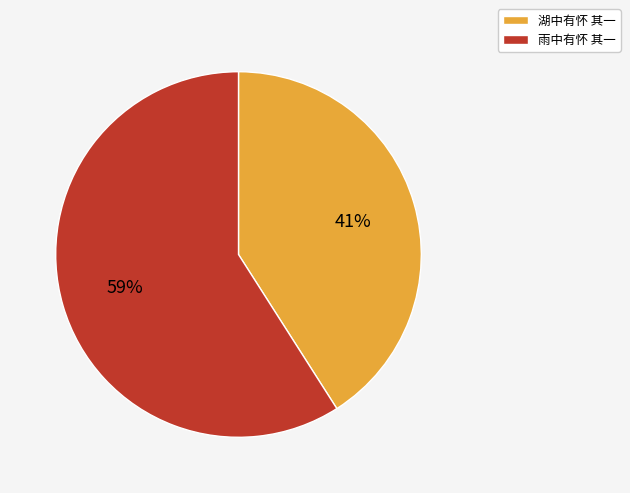

Between 湖中有怀 其一 and 雨中有怀 其一, which is larger?

雨中有怀 其一